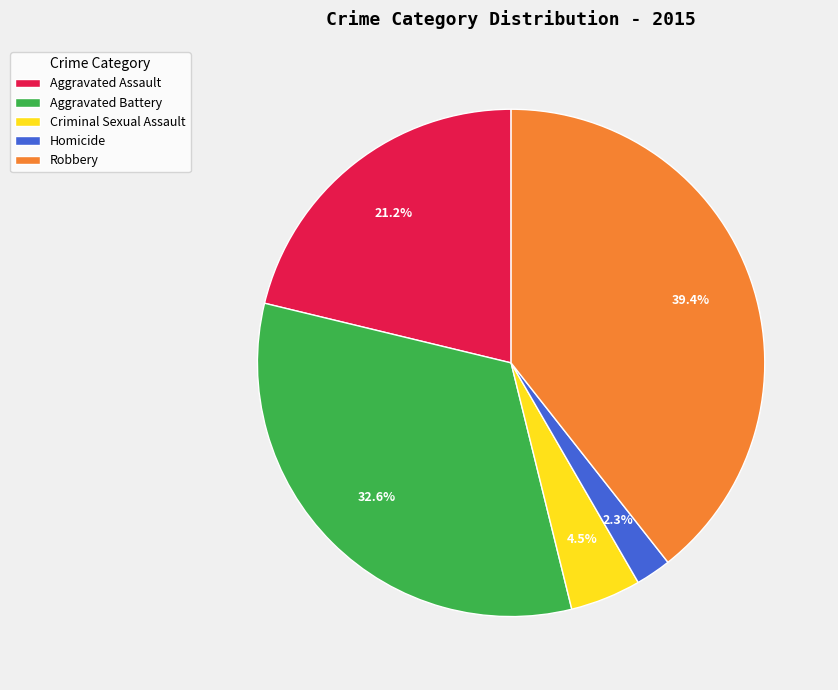

Which has a higher value, Aggravated Assault or Criminal Sexual Assault?

Aggravated Assault